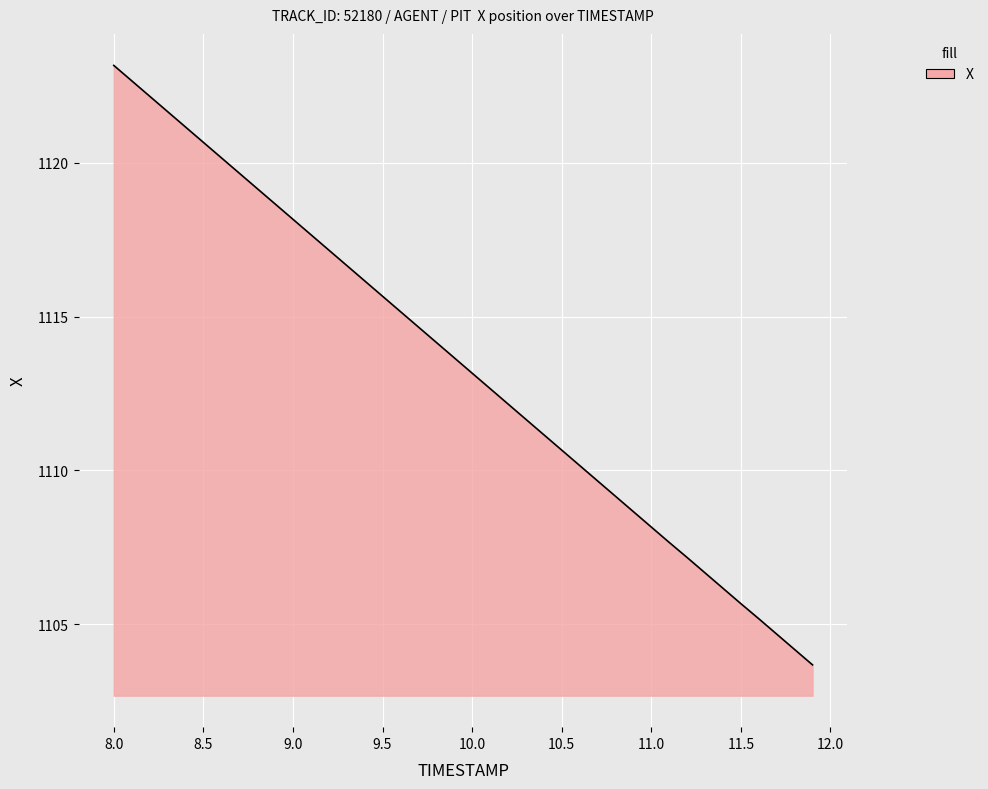

What is the difference between the maximum and minimum values?

19.5